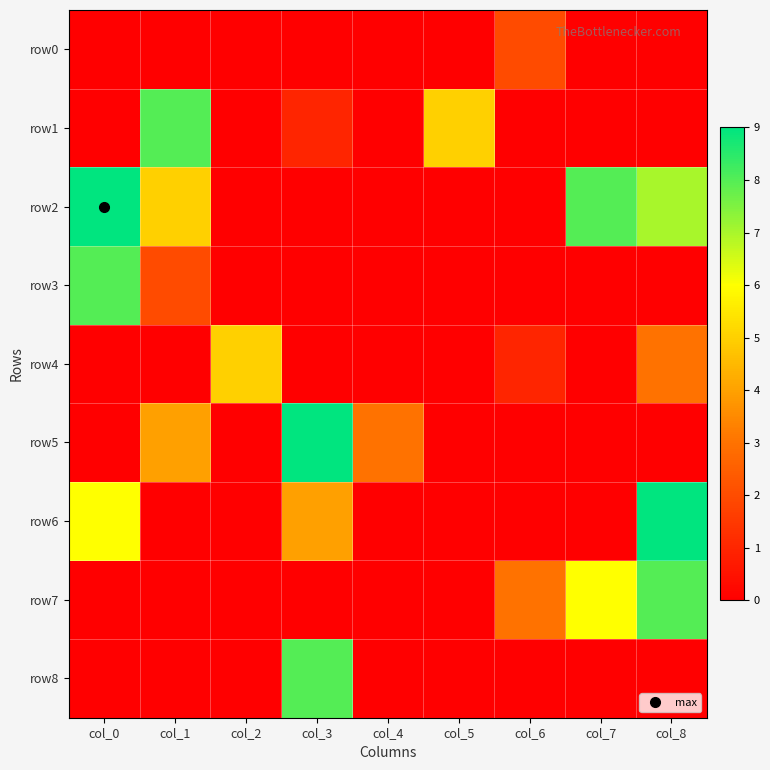

Which series has the largest range (max minus min)?

row2